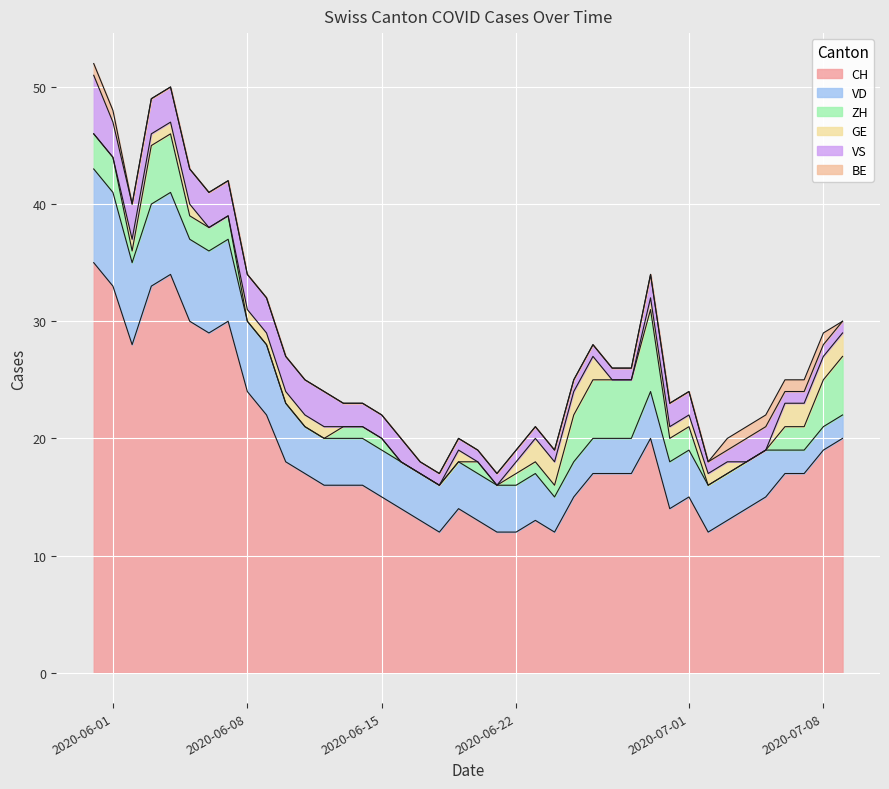

What is the difference between the CH values at 2020-06-03 and 2020-06-28?

16